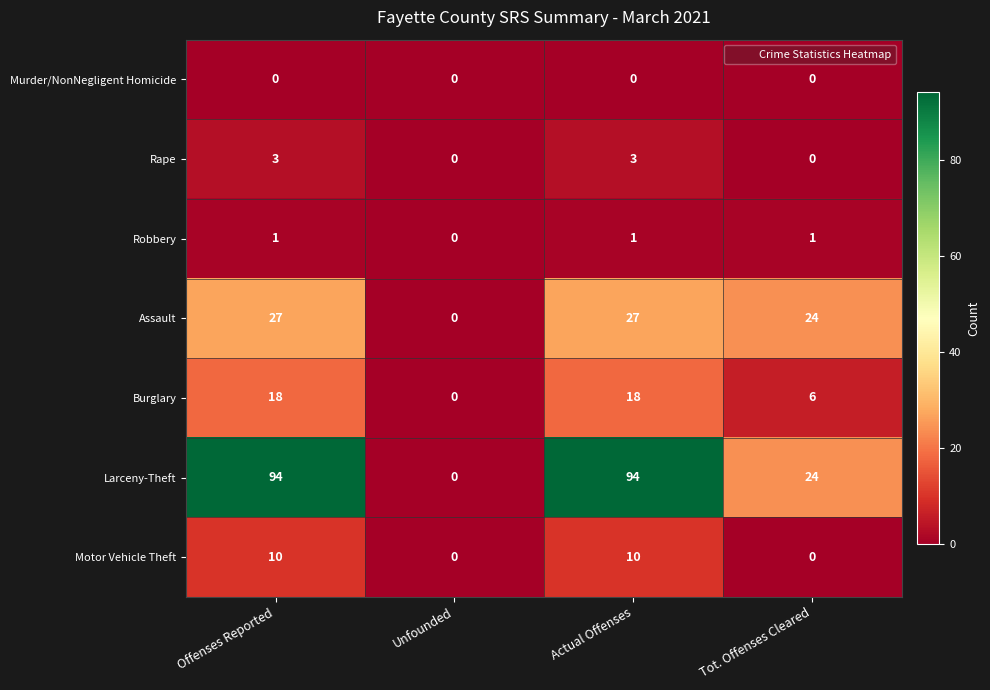

What is the total value across all series at Actual Offenses?

153